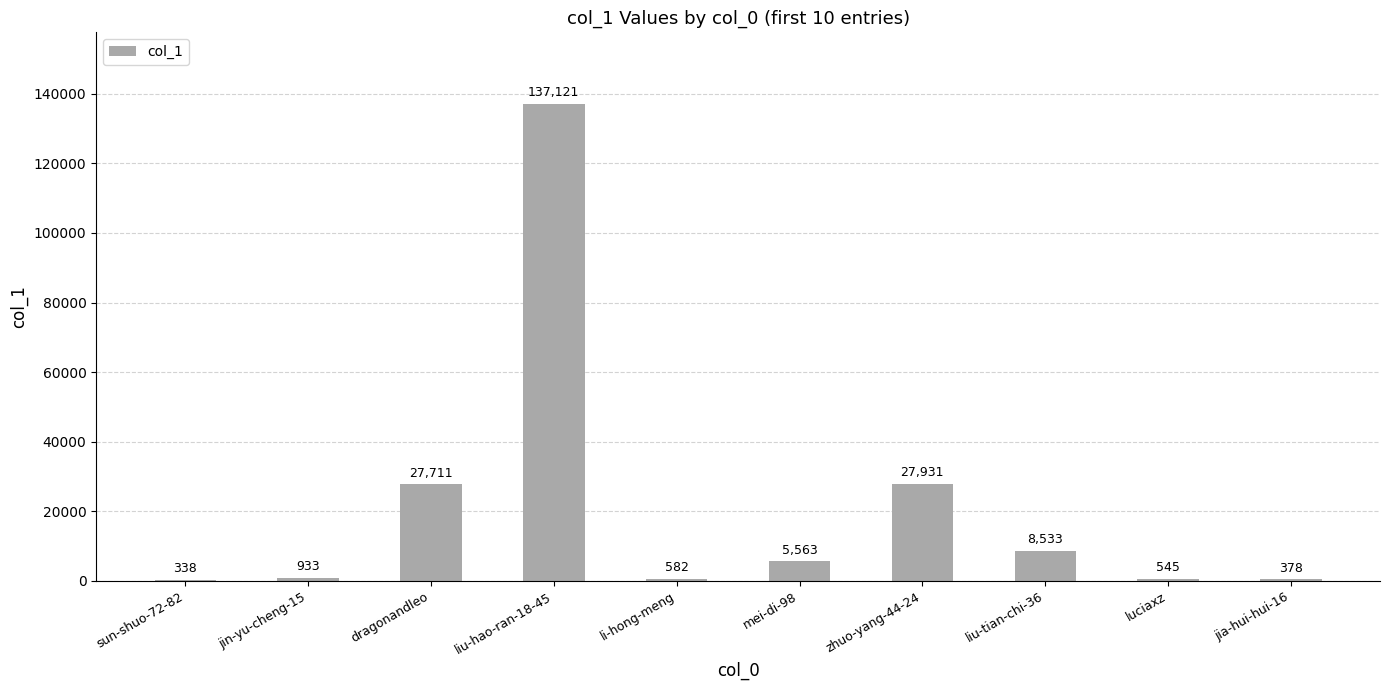

At which category does the chart reach its peak across all series?

liu-hao-ran-18-45